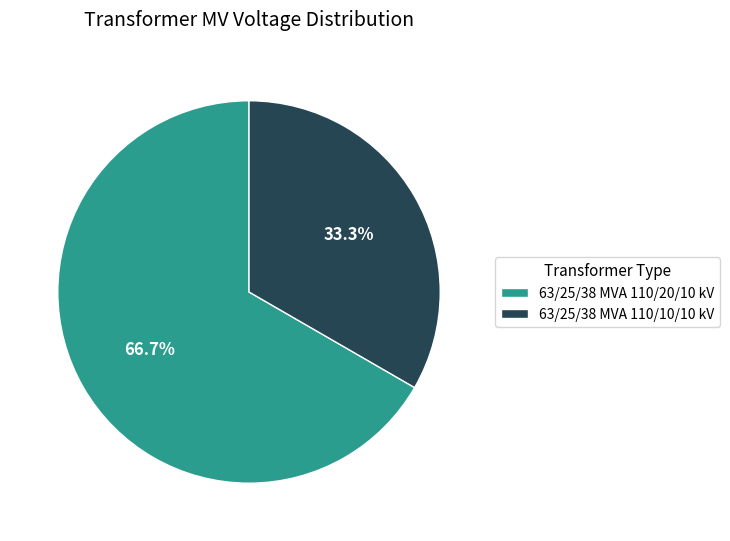

Rank the categories by value from highest to lowest.

63/25/38 MVA 110/20/10 kV, 63/25/38 MVA 110/10/10 kV